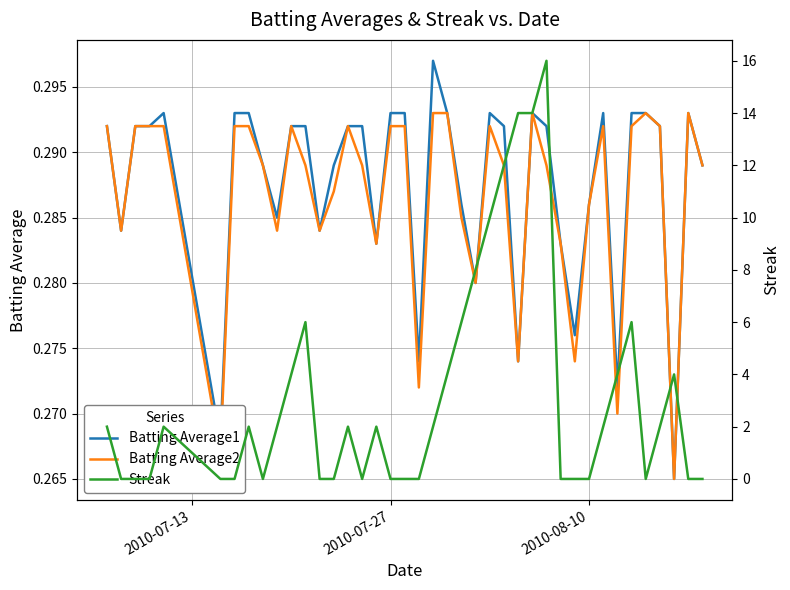

What is the value of the Batting Average2 point at the 21st from the left?

0.3